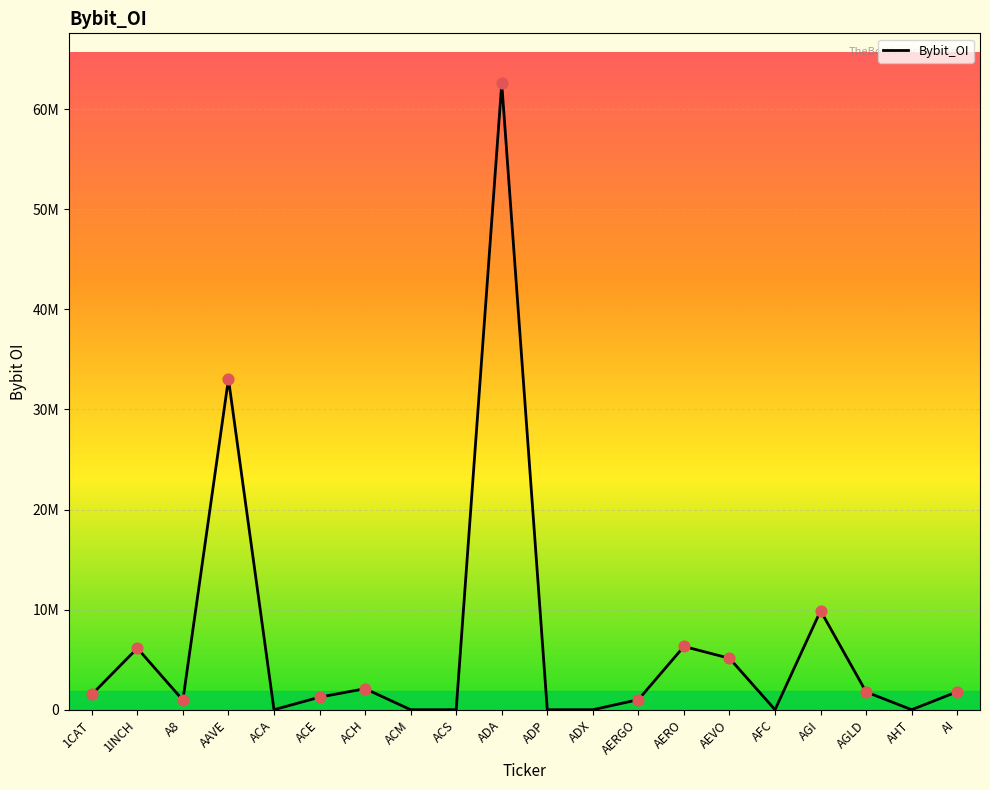

Which has a higher value, ACE or A8?

ACE